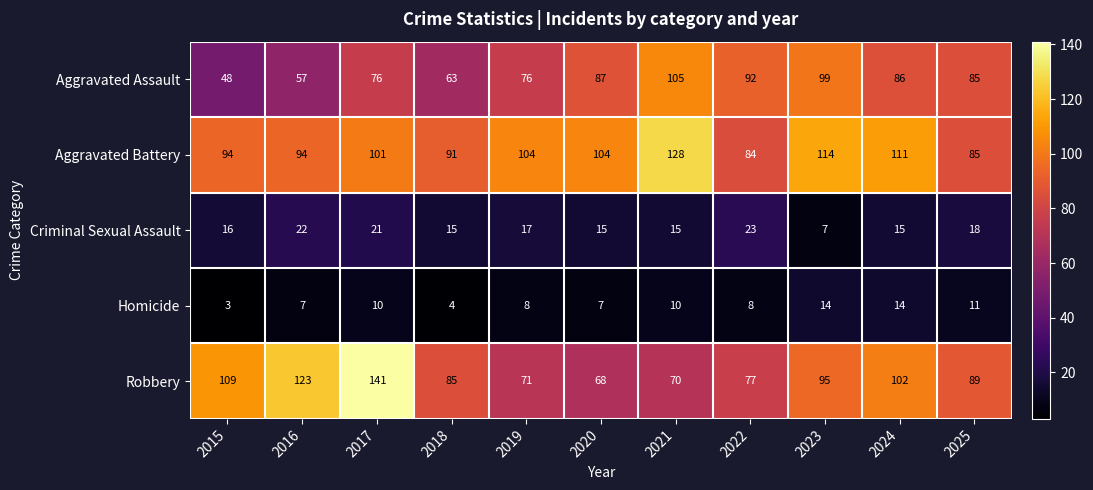

Which series changed the most between 2015 and 2022?

Aggravated Assault